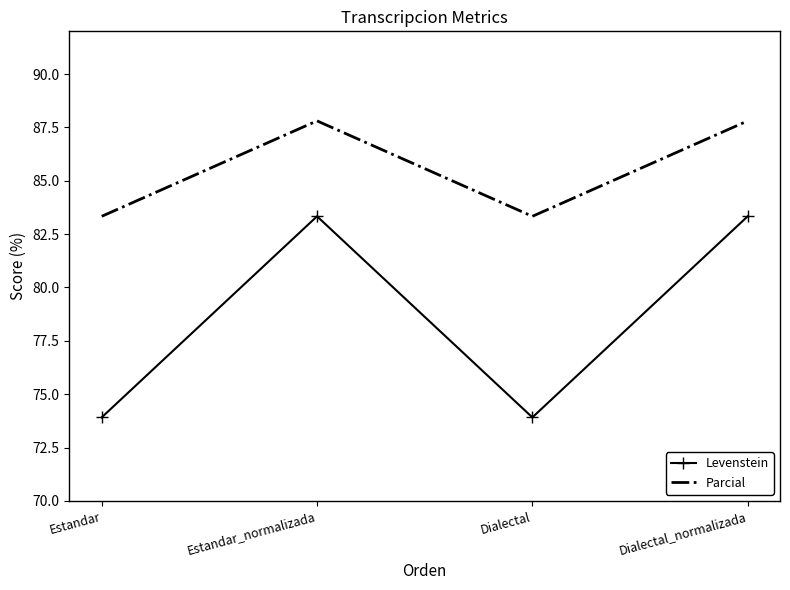

How many interior local peaks does the Levenstein series have?

1